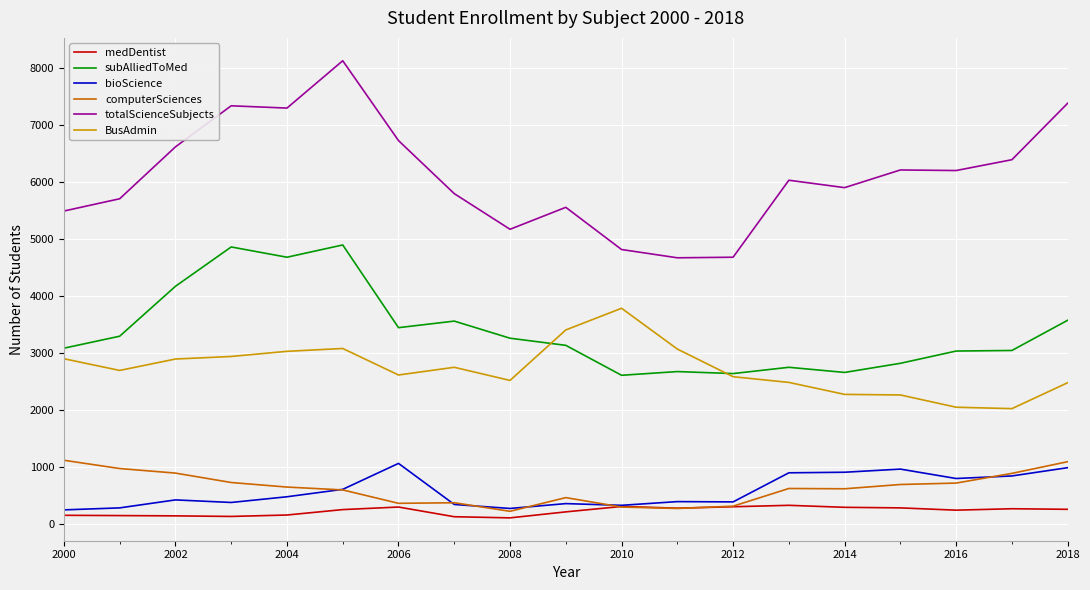

True or false: medDentist and BusAdmin cross at least once.

False